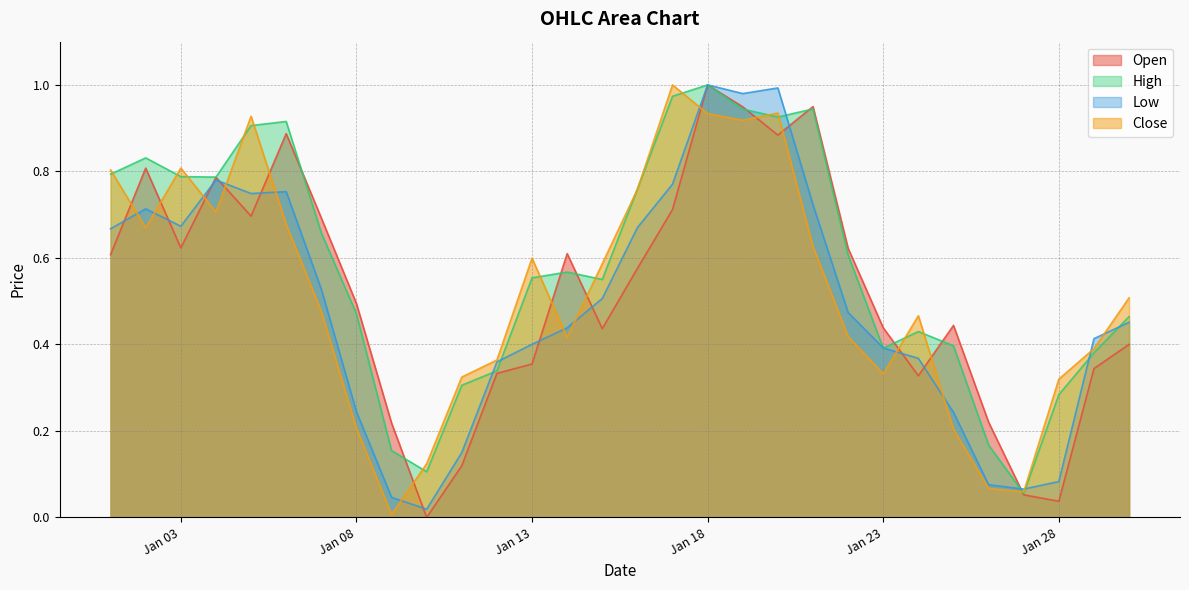

What is the total value across all series at 2023-01-27?

0.2